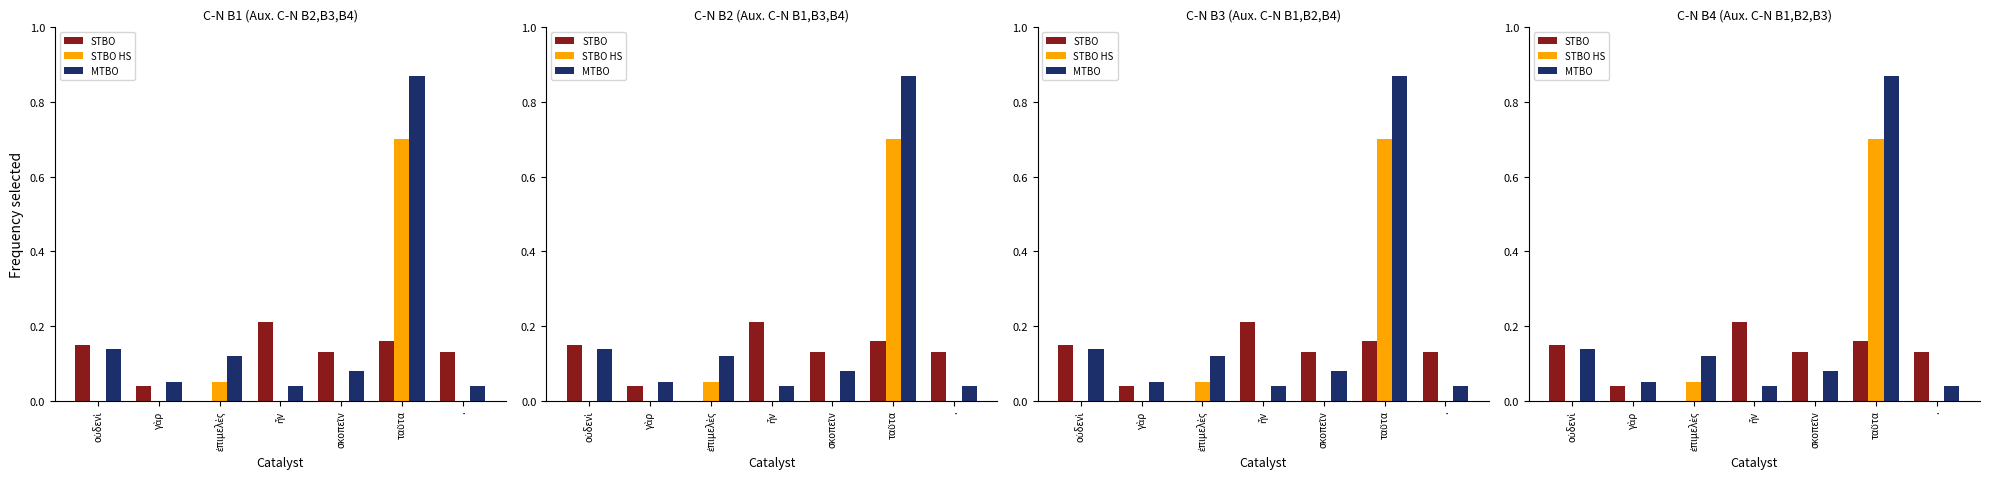

Reading left to right, what are all the values shown in this chart?

STBO: οὐδενὶ=0.1	γὰρ=0.0	ἐπιμελὲς=0.0	ἦν=0.2	σκοπεῖν=0.1	ταῦτα=0.2	.=0.1
STBO HS: οὐδενὶ=0.0	γὰρ=0.0	ἐπιμελὲς=0.1	ἦν=0.0	σκοπεῖν=0.0	ταῦτα=0.7	.=0.0
MTBO: οὐδενὶ=0.1	γὰρ=0.1	ἐπιμελὲς=0.1	ἦν=0.0	σκοπεῖν=0.1	ταῦτα=0.9	.=0.0